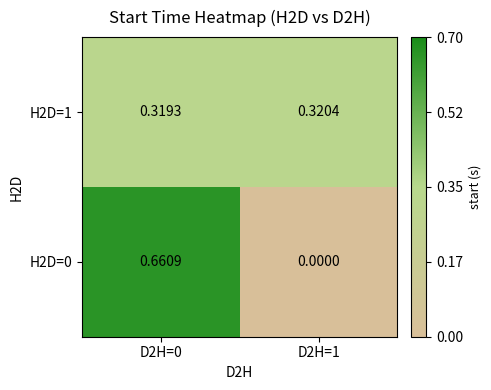

How many series are shown in this chart?

2